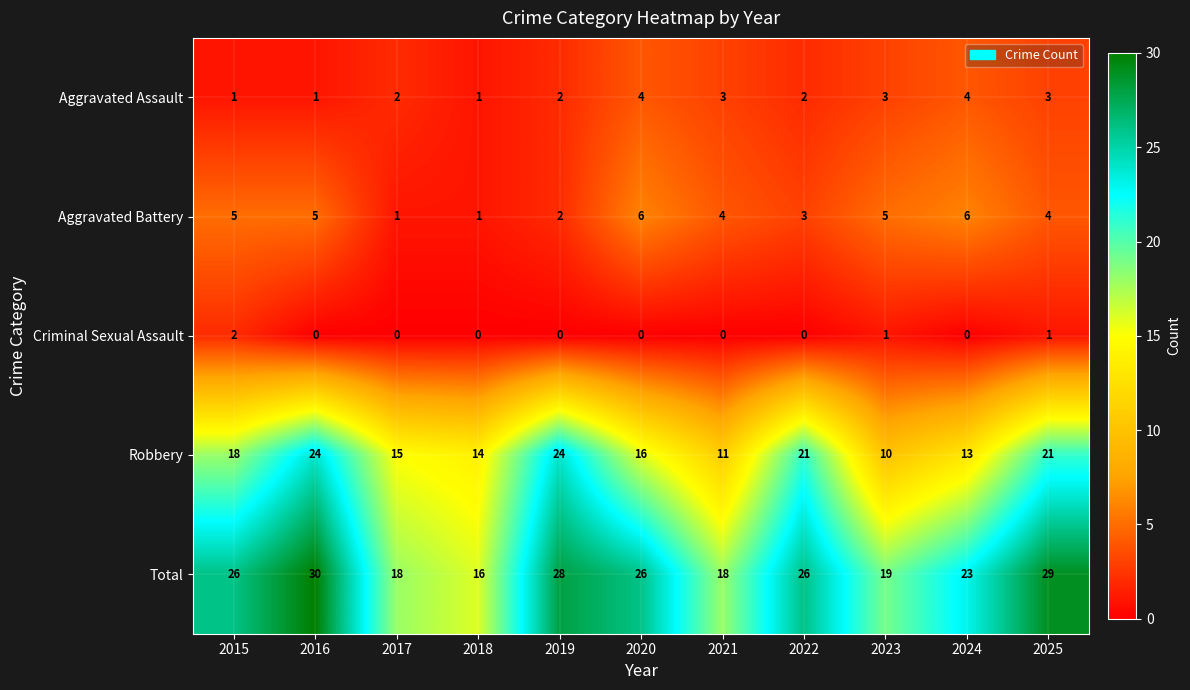

Which series has the largest total across all categories?

Total